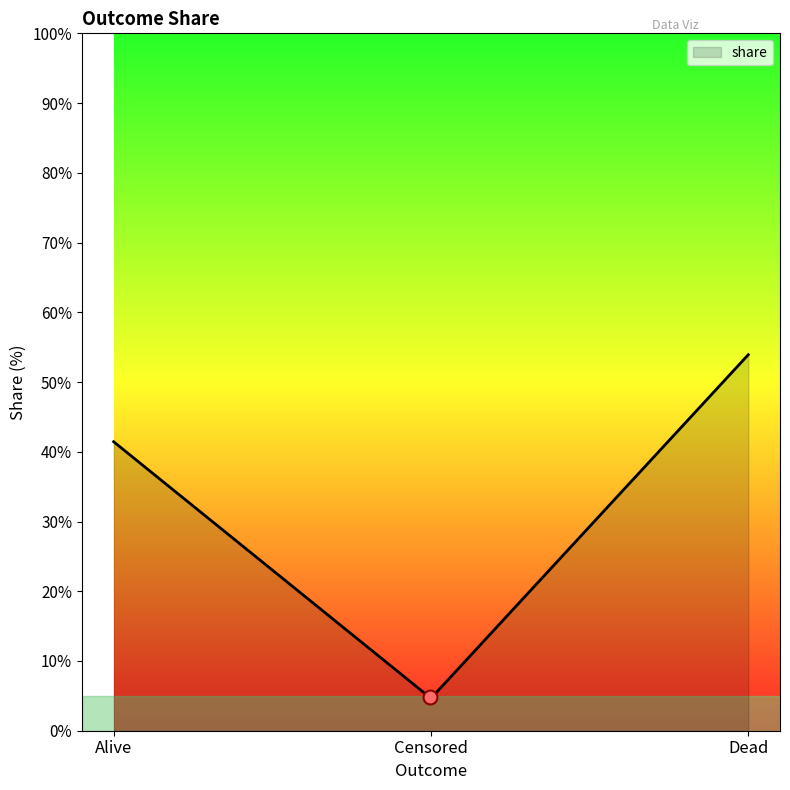

What is the maximum value shown in the chart?

53.9